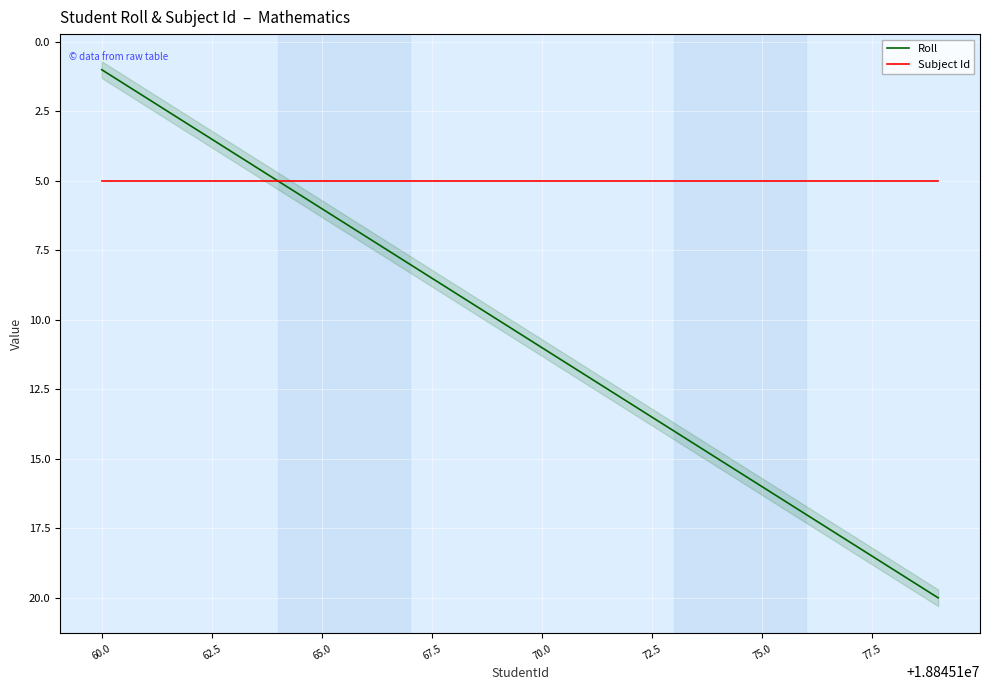

Reading left to right, transcribe all the data shown in this chart.

Roll: 1	2	3	4	5	6	7	8	9	10	11	12	13	14	15	16	17	18	19	20
Subject Id: 5	5	5	5	5	5	5	5	5	5	5	5	5	5	5	5	5	5	5	5